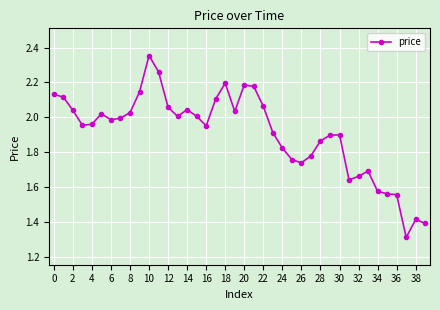

What is the difference between the maximum and minimum values?

1.0